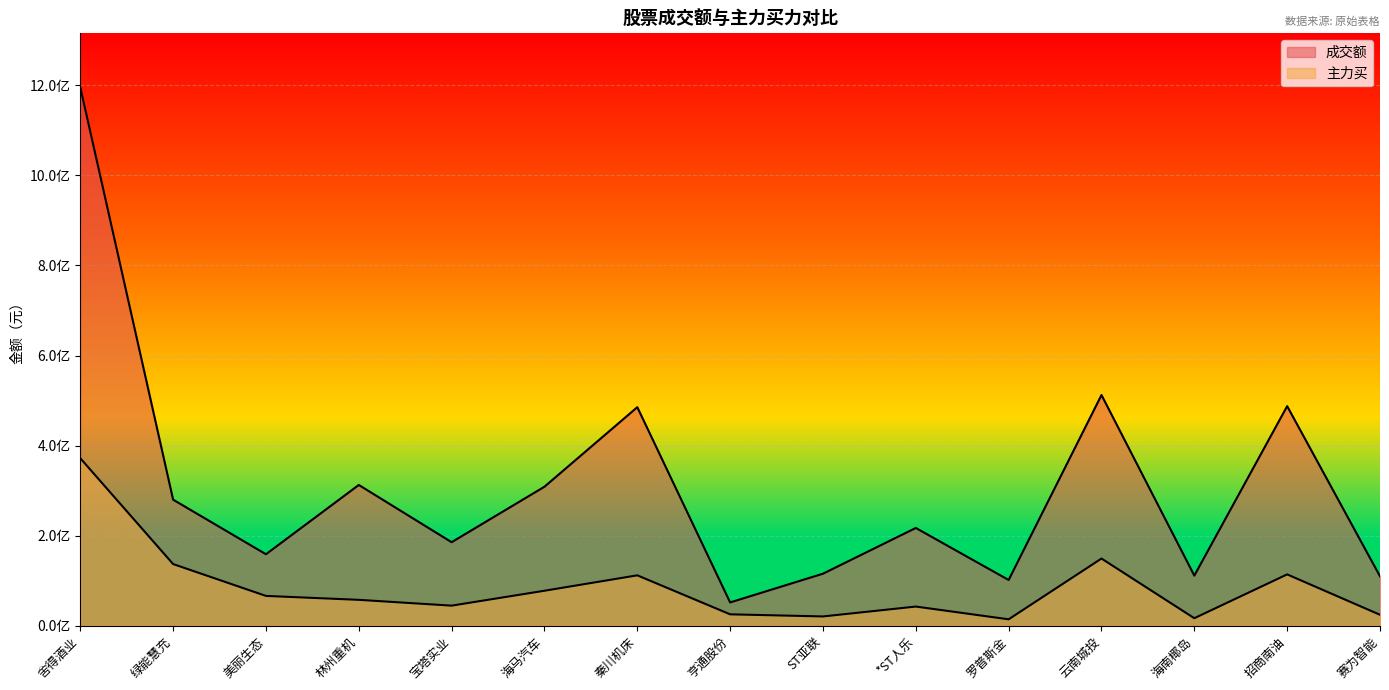

What is the label of the 6th point from the left?

海马汽车